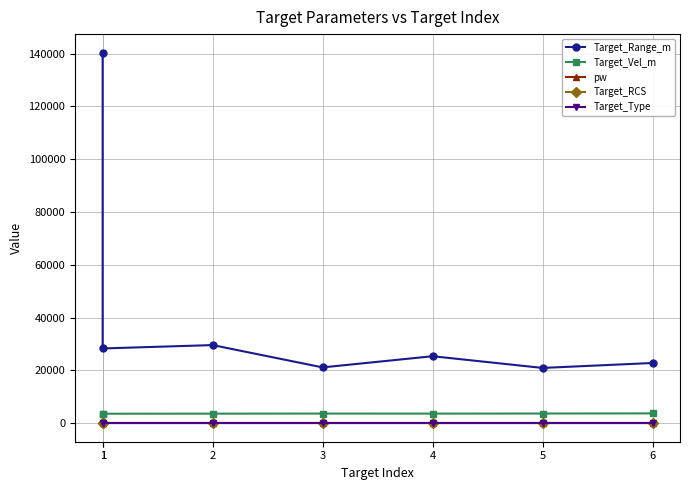

The value of Target_Range_m at 4 is 25371. True or false?

True